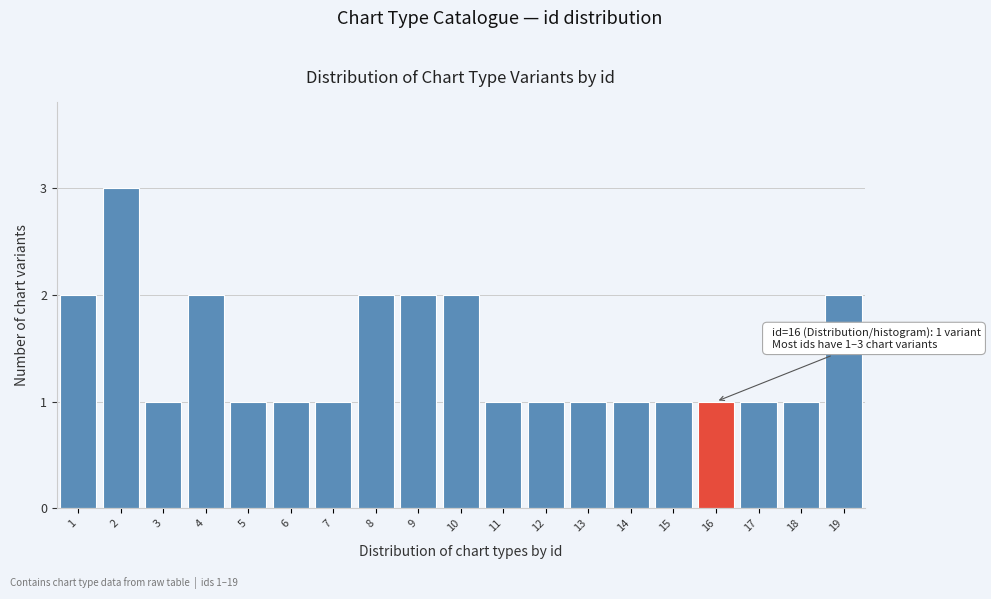

Reading left to right, what are all the values shown in this chart?

1=2	2=3	3=1	4=2	5=1	6=1	7=1	8=2	9=2	10=2	11=1	12=1	13=1	14=1	15=1	16=1	17=1	18=1	19=2